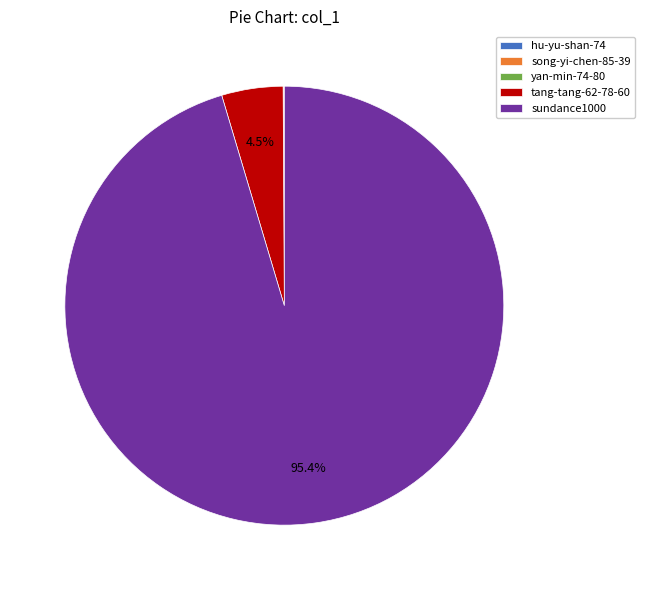

Which slice is the largest?

sundance1000